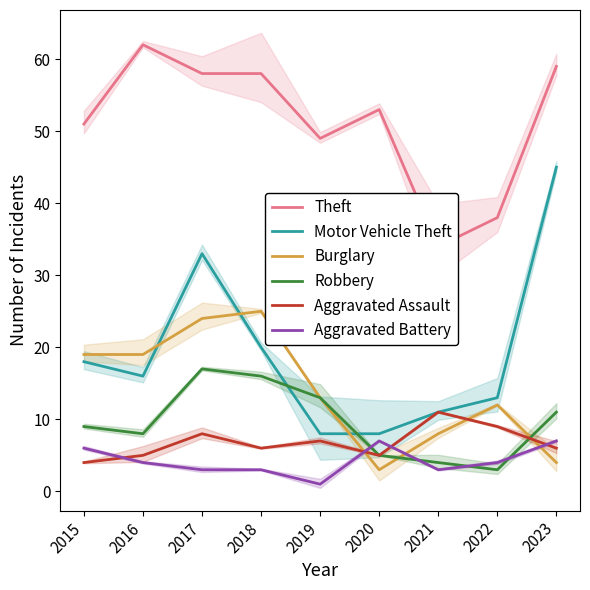

Reading left to right, list all the values displayed in this chart.

Theft: 51	62	58	58	49	53	34	38	59
Motor Vehicle Theft: 18	16	33	20	8	8	11	13	45
Burglary: 19	19	24	25	13	3	8	12	4
Robbery: 9	8	17	16	13	5	4	3	11
Aggravated Assault: 4	5	8	6	7	5	11	9	6
Aggravated Battery: 6	4	3	3	1	7	3	4	7